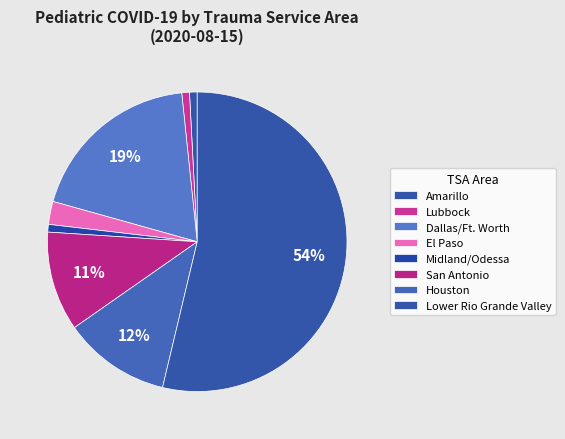

How many segments does this pie chart have?

8